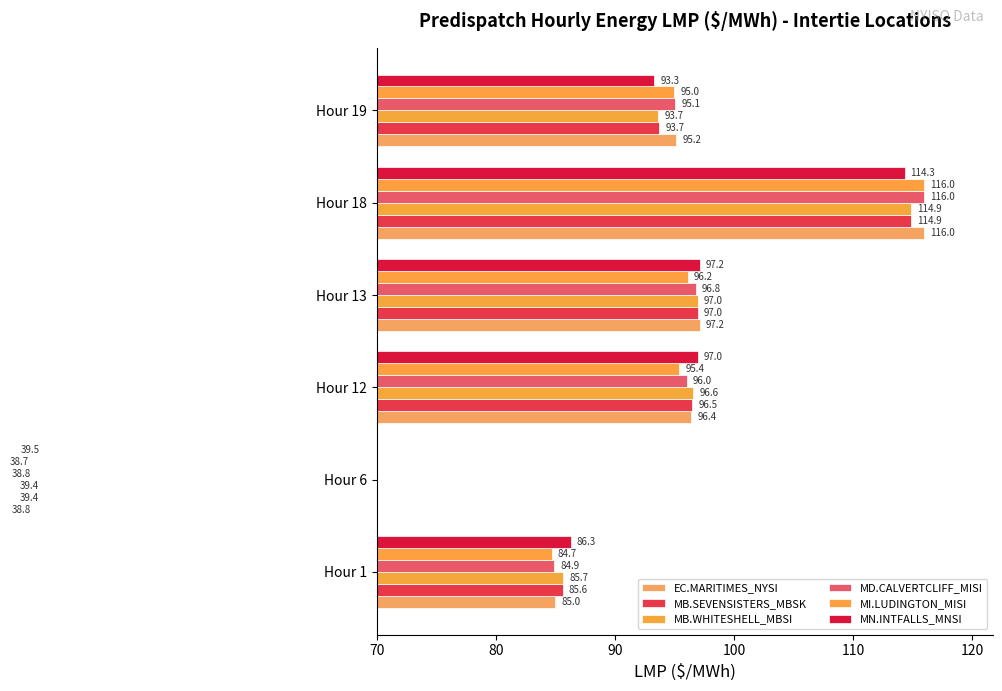

What is the difference between the second highest and second lowest values in the MI.LUDINGTON_MISI series?

11.5